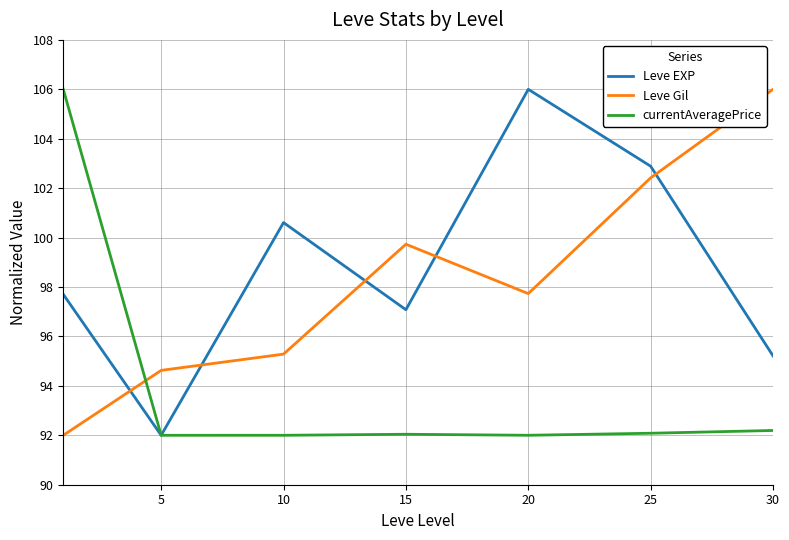

What is the lowest value of the Leve Gil series?

92.0